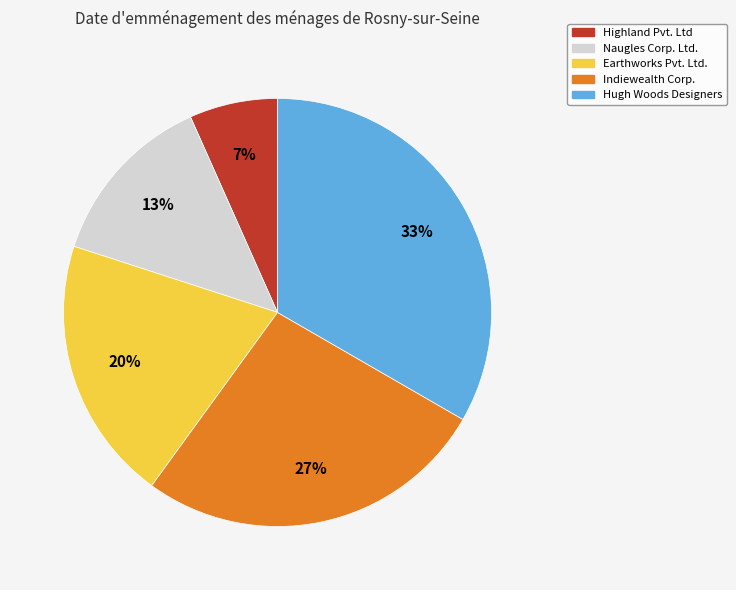

What is the largest slice in the pie chart?

Hugh Woods Designers